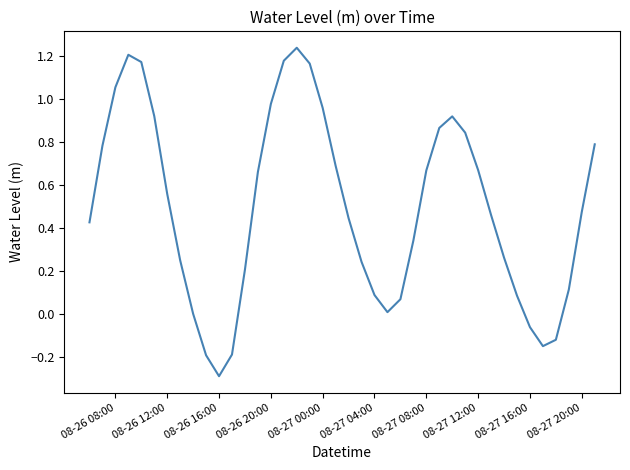

What is the minimum value shown in the chart?

-0.3